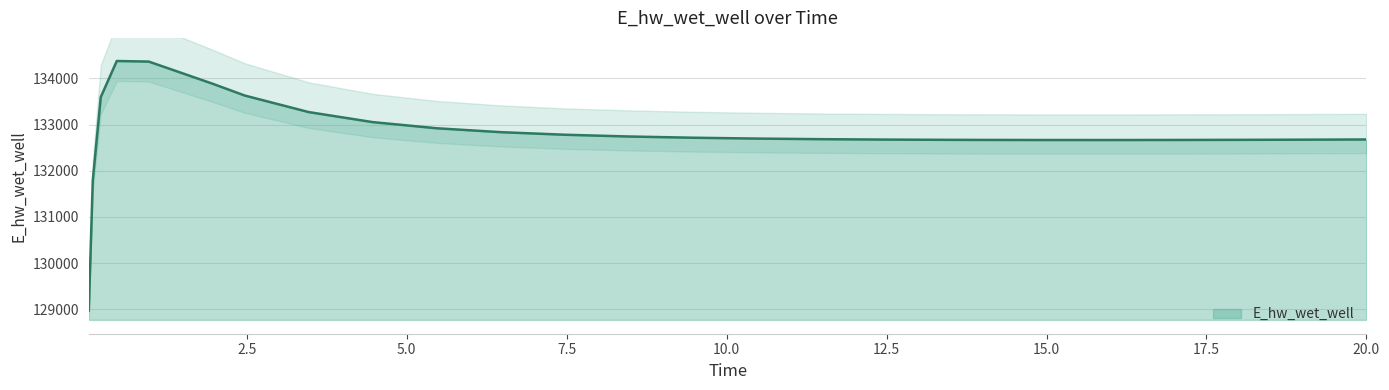

What is the value of the 20th point from the left?

132664.9